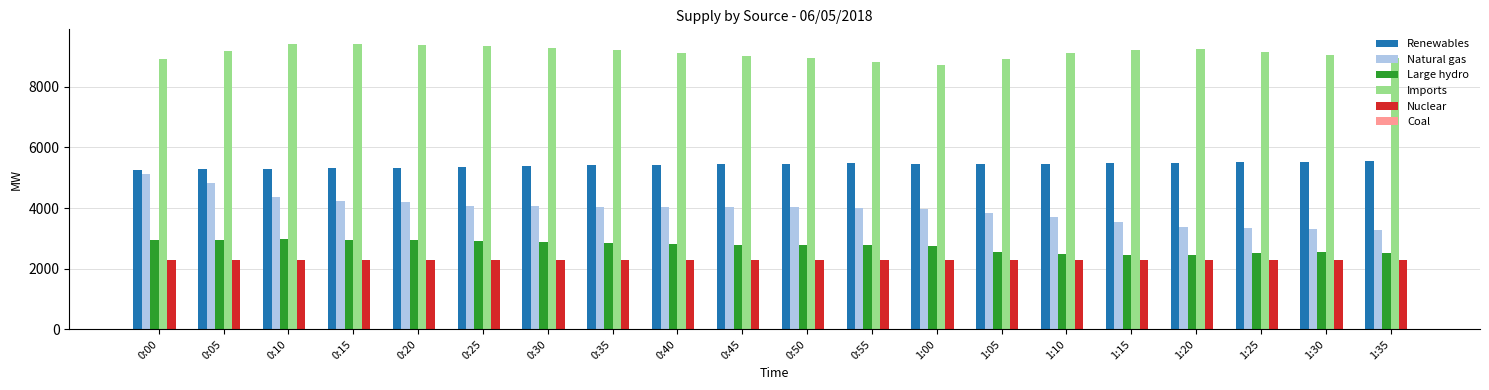

Is it true that Imports equals 5342 at 0:00?

False